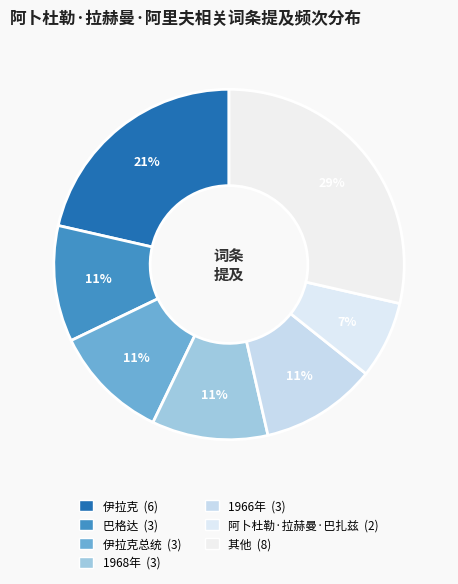

Is there a majority slice in this chart?

No